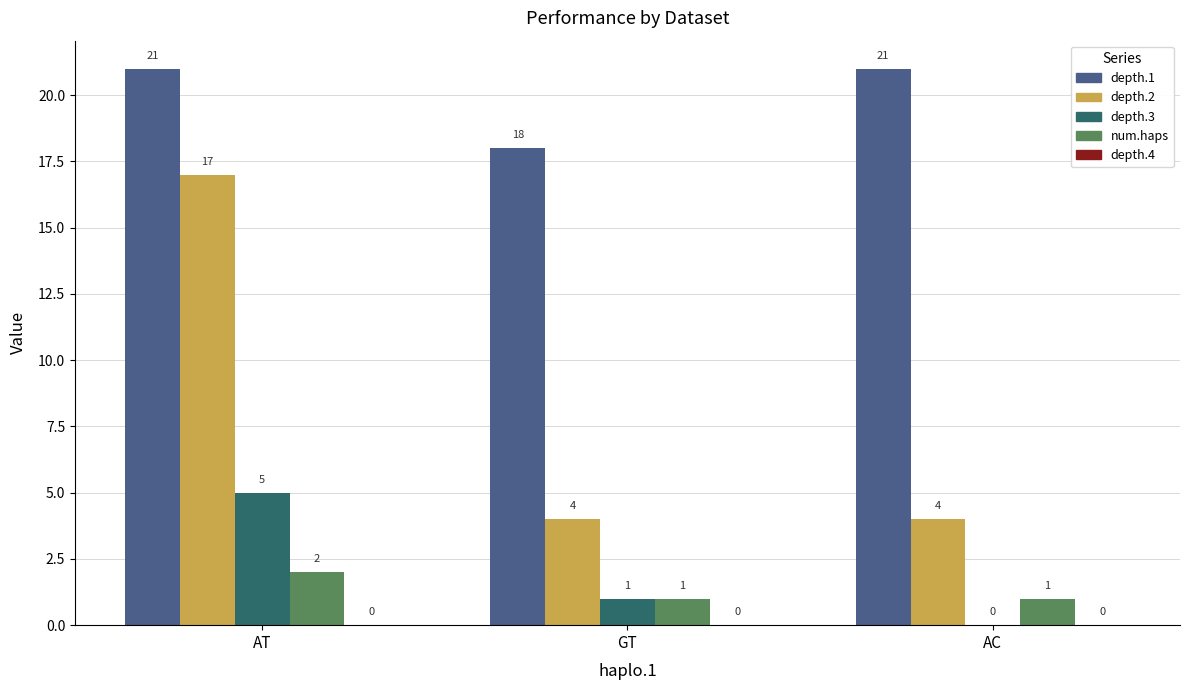

What is the maximum value for num.haps?

2